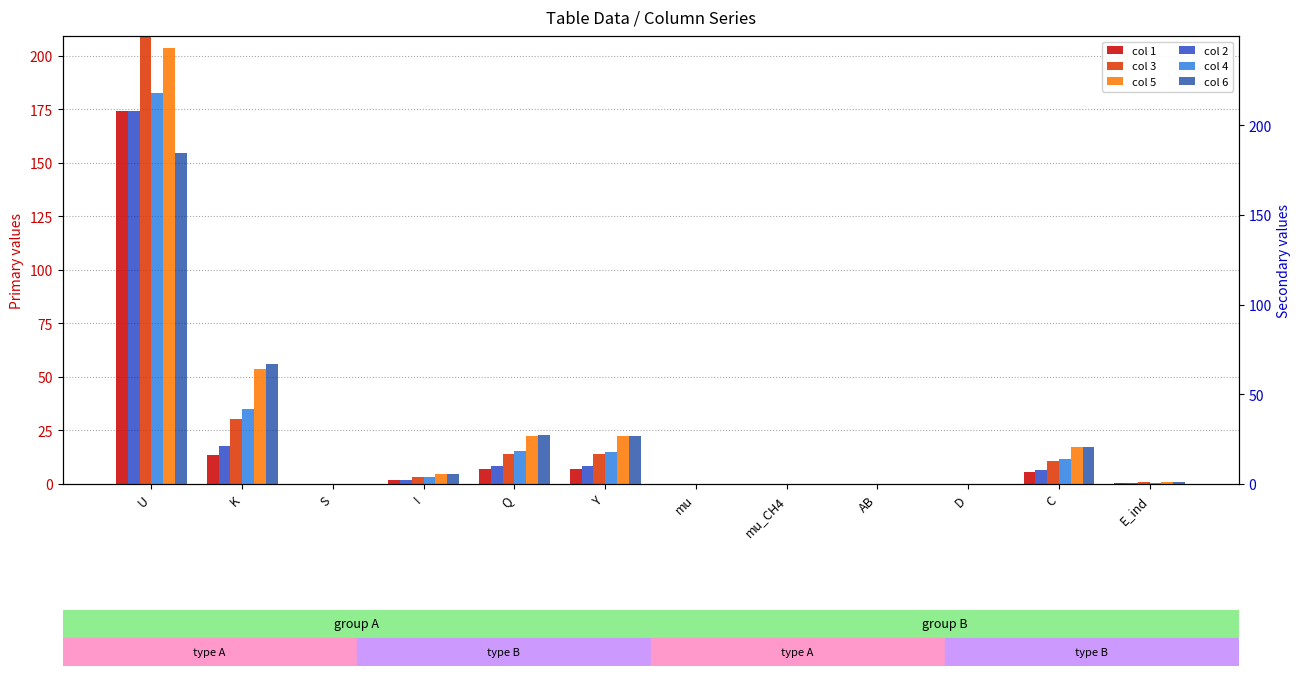

True or false: col 3 has a value of 2.4 at C.

False